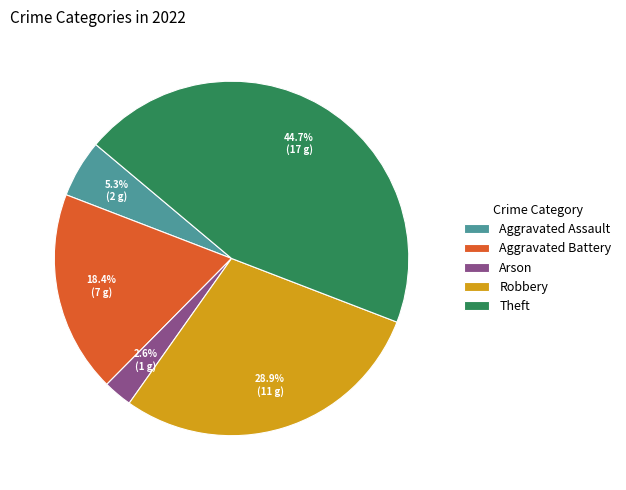

Is there a majority slice in this chart?

No